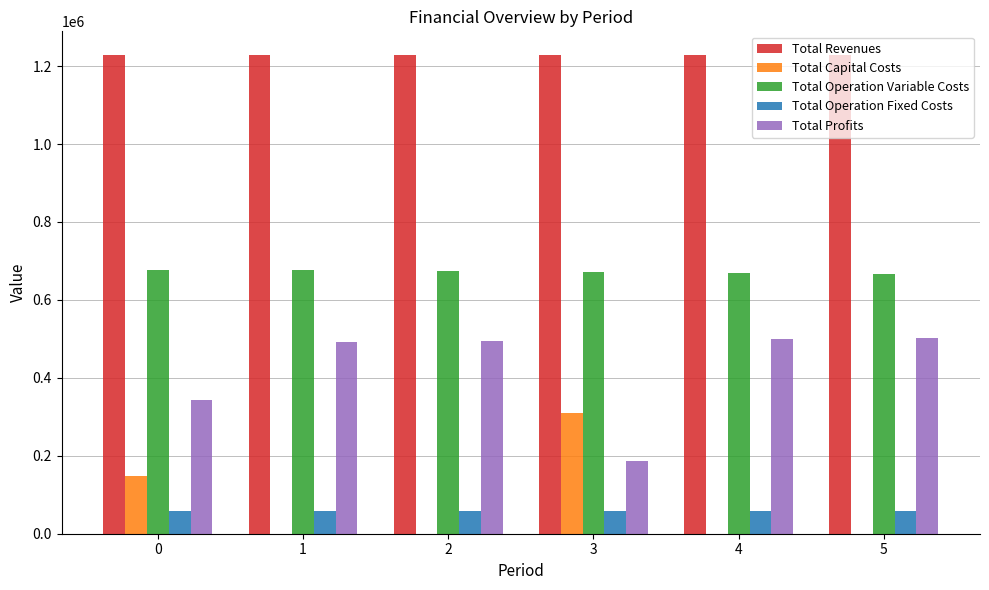

Are the bars horizontal?

No